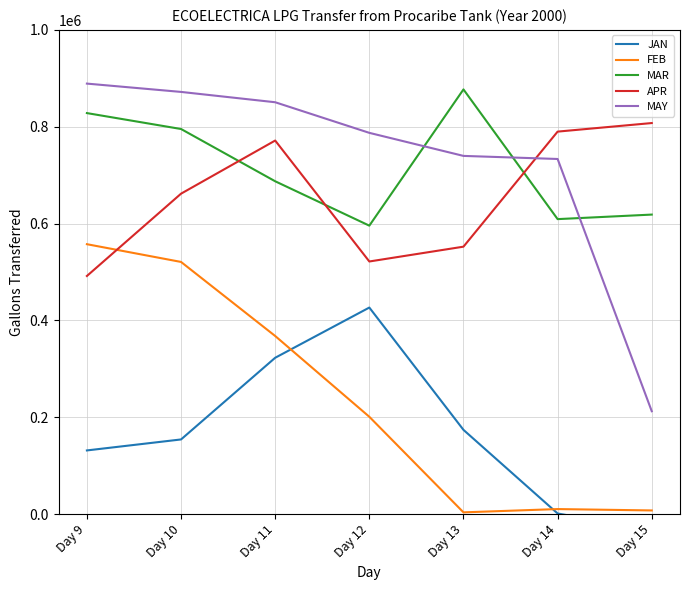

Reading left to right, extract all data points from this chart.

JAN: 131387	154078	322779	426503	173861	1171	-33927
FEB: 557364	520715	367766	200898	3483	10263	7429
MAR: 828169	795303	687337	595664	877059	609161	618526
APR: 491691	661723	771459	521648	552254	789895	807592
MAY: 889069	871896	850563	787342	739730	733376	212356